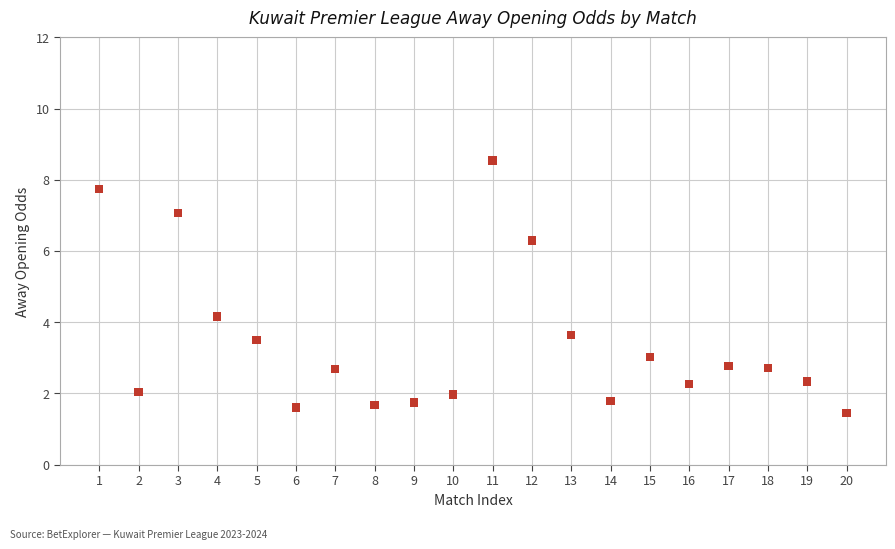

What is the range of Y values (max minus min)?

7.1